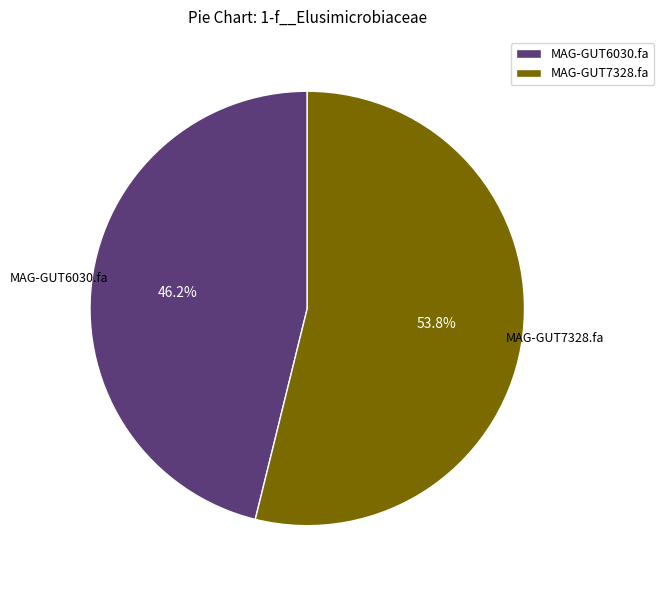

To the nearest percent, what is the difference between the MAG-GUT7328.fa and MAG-GUT6030.fa slice percentages?

8%